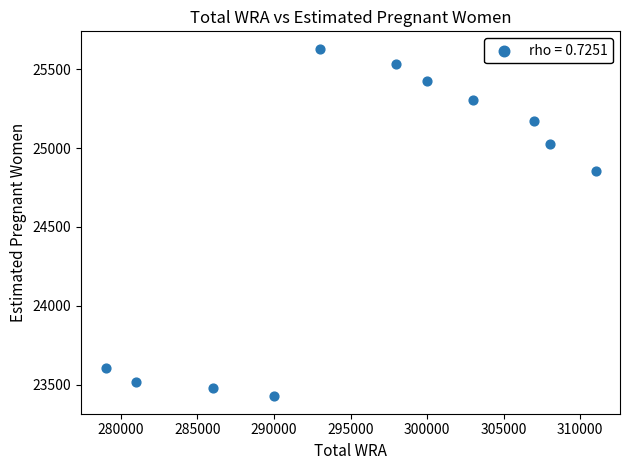

What is the average Y value?

24633.6